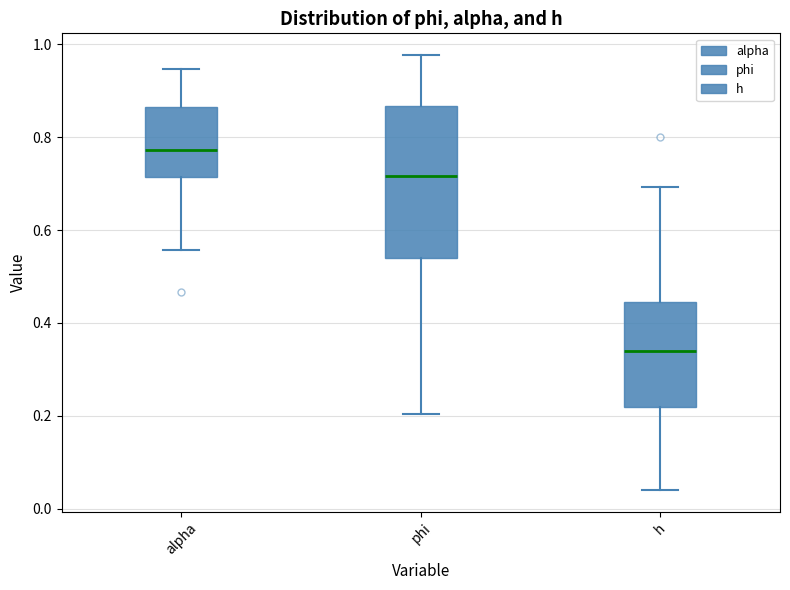

Reading left to right, transcribe this box plot: for each box, give where its median line is, the range the box spans, and where its two whiskers end, as read against the y-axis. The values are not printed on the chart, so give them approximately, as read against the axis.

alpha: median 0.78, box 0.72 to 0.86, whiskers 0.56 to 0.94
phi: median 0.72, box 0.54 to 0.86, whiskers 0.20 to 0.98
h: median 0.34, box 0.22 to 0.44, whiskers 0.04 to 0.70